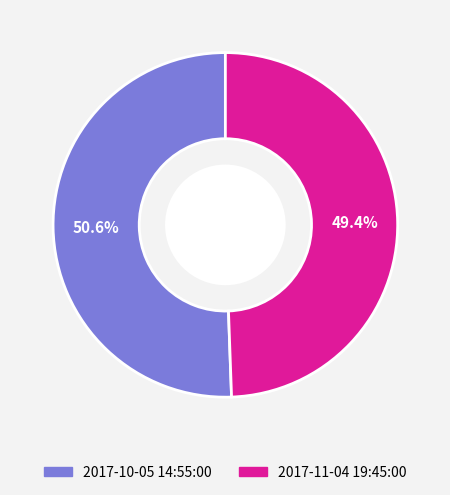

To the nearest percent, what percentage of the pie is 2017-11-04 19:45:00?

49%